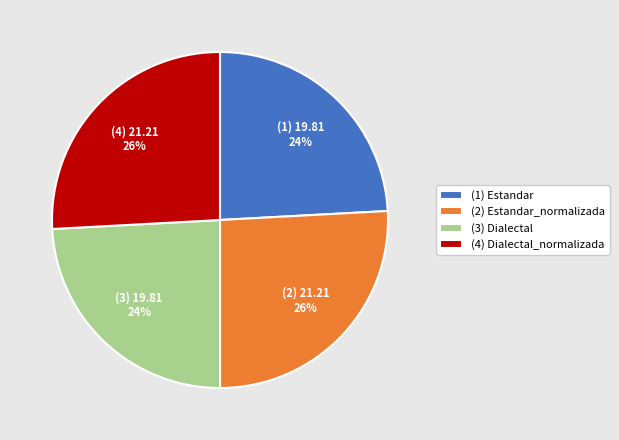

Does any single category account for the majority?

No